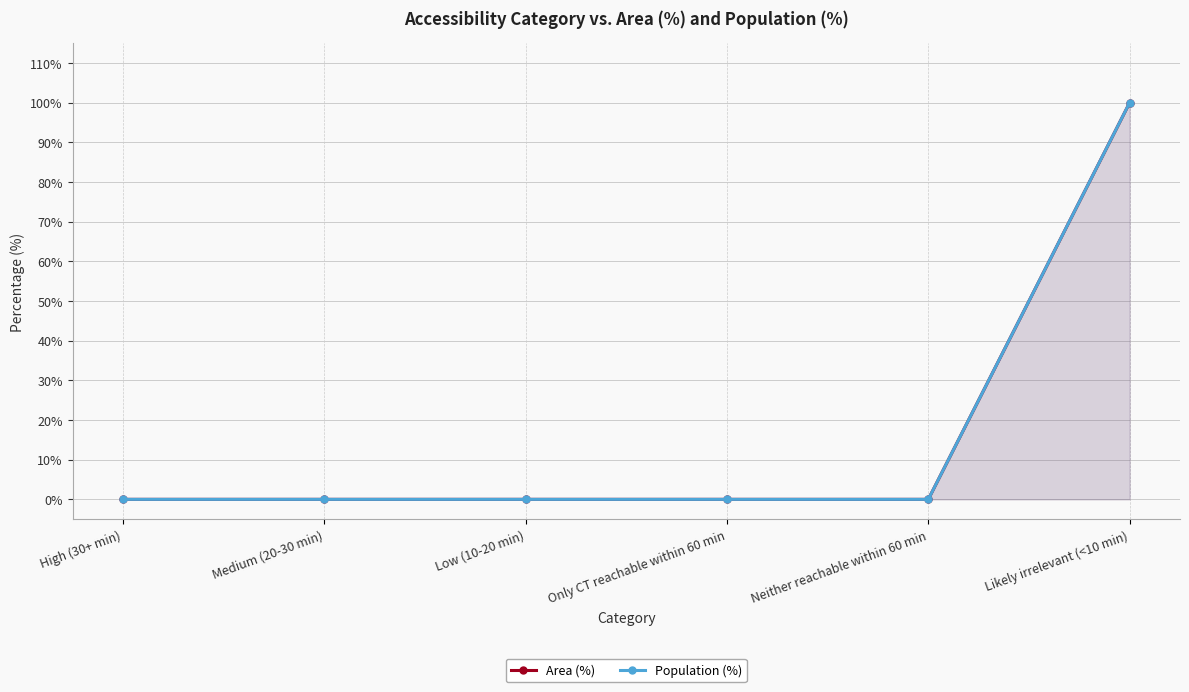

Which series has the largest total across all categories?

Area (%)